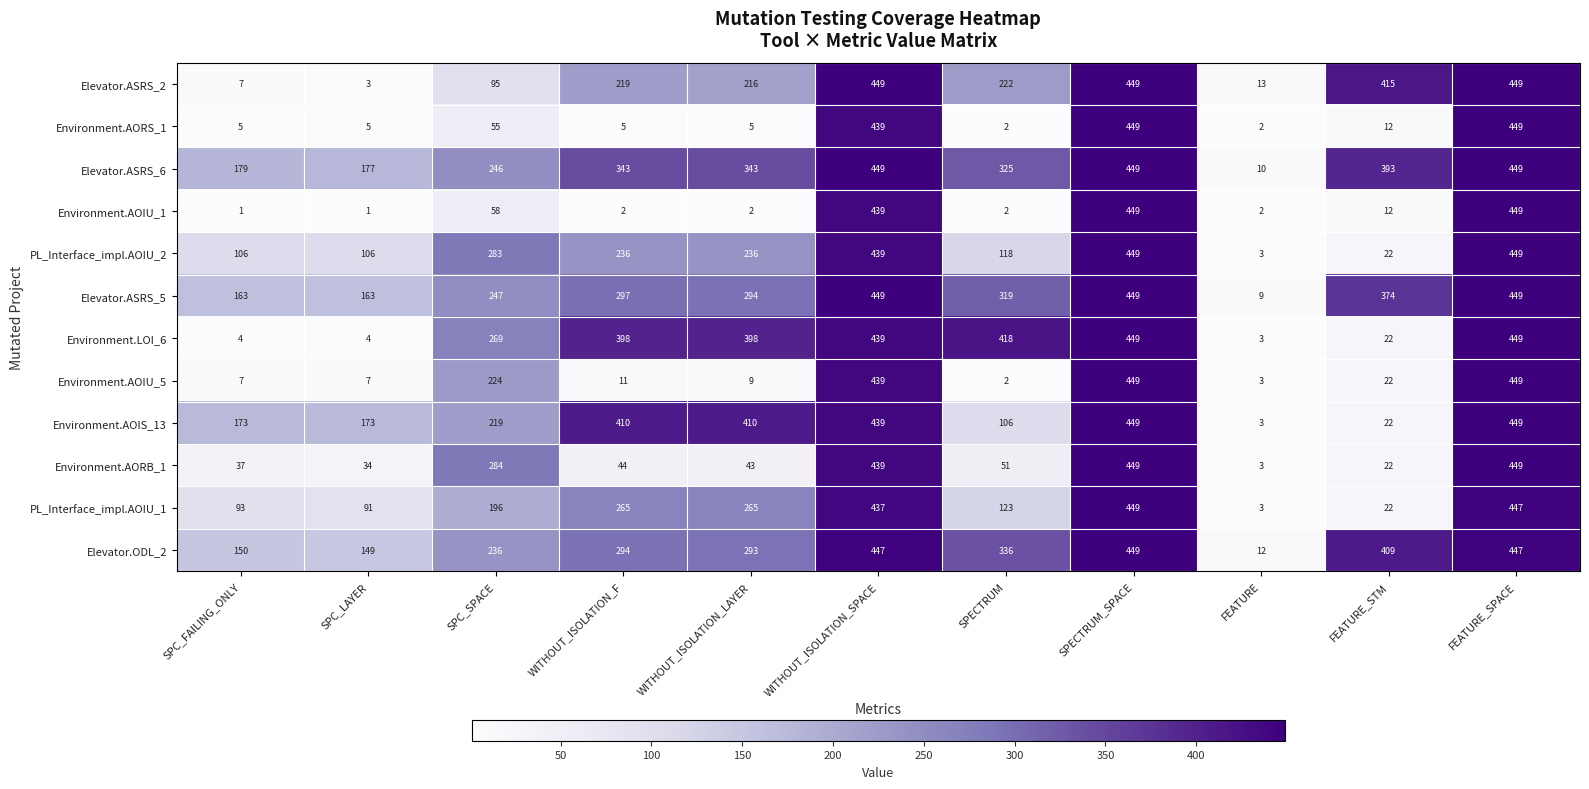

How many series are shown in this chart?

12